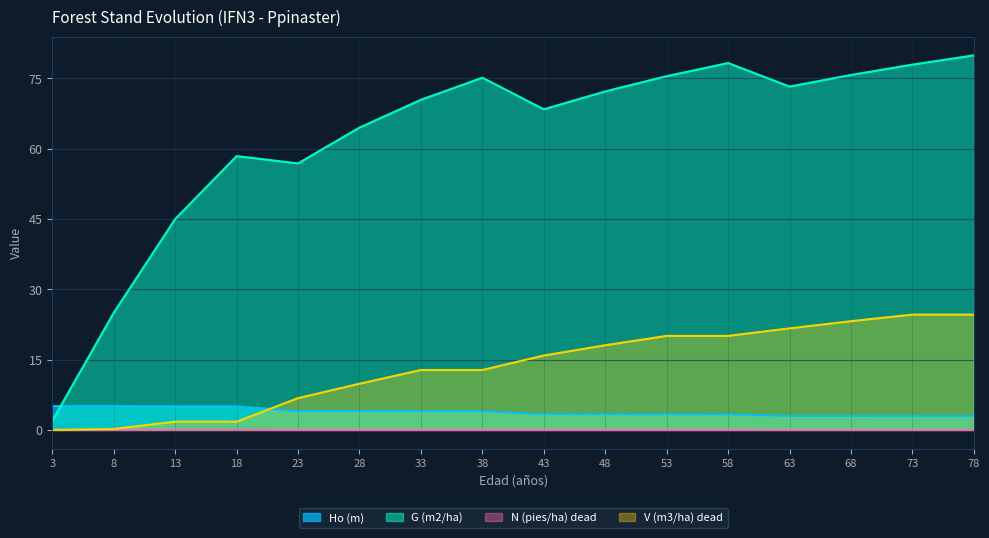

Between 18 and 38, which is larger?

18